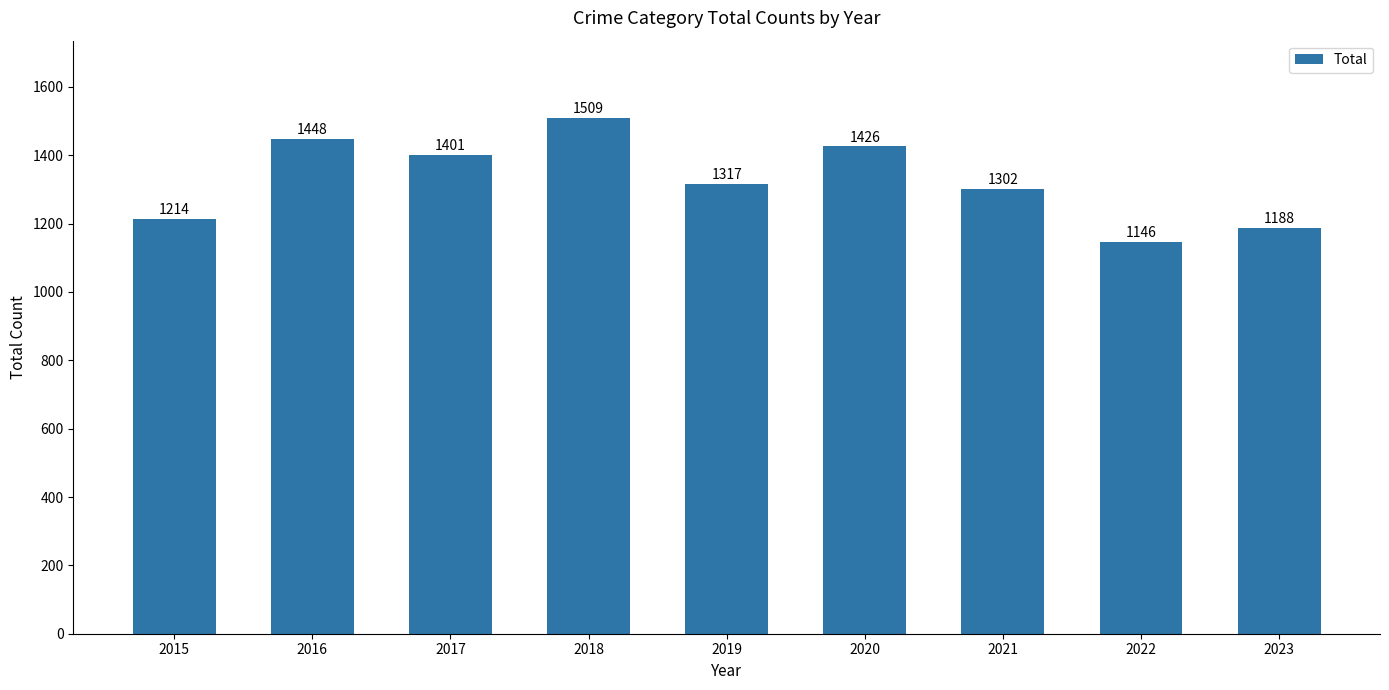

What is the difference between the values at 2018 and 2022?

363